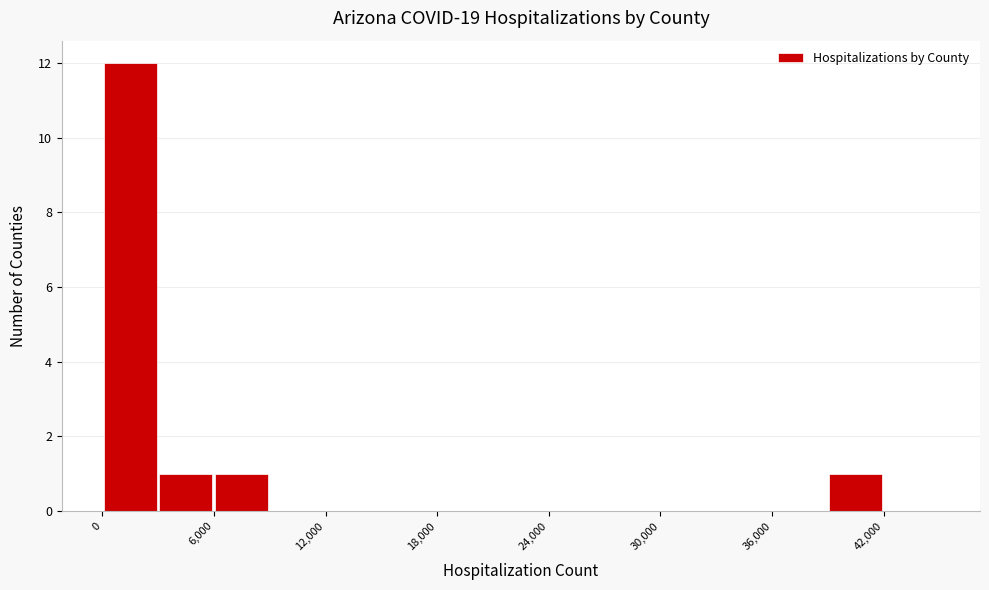

Read against the x-axis, roughly where is the centre of the tallest bar?

2000